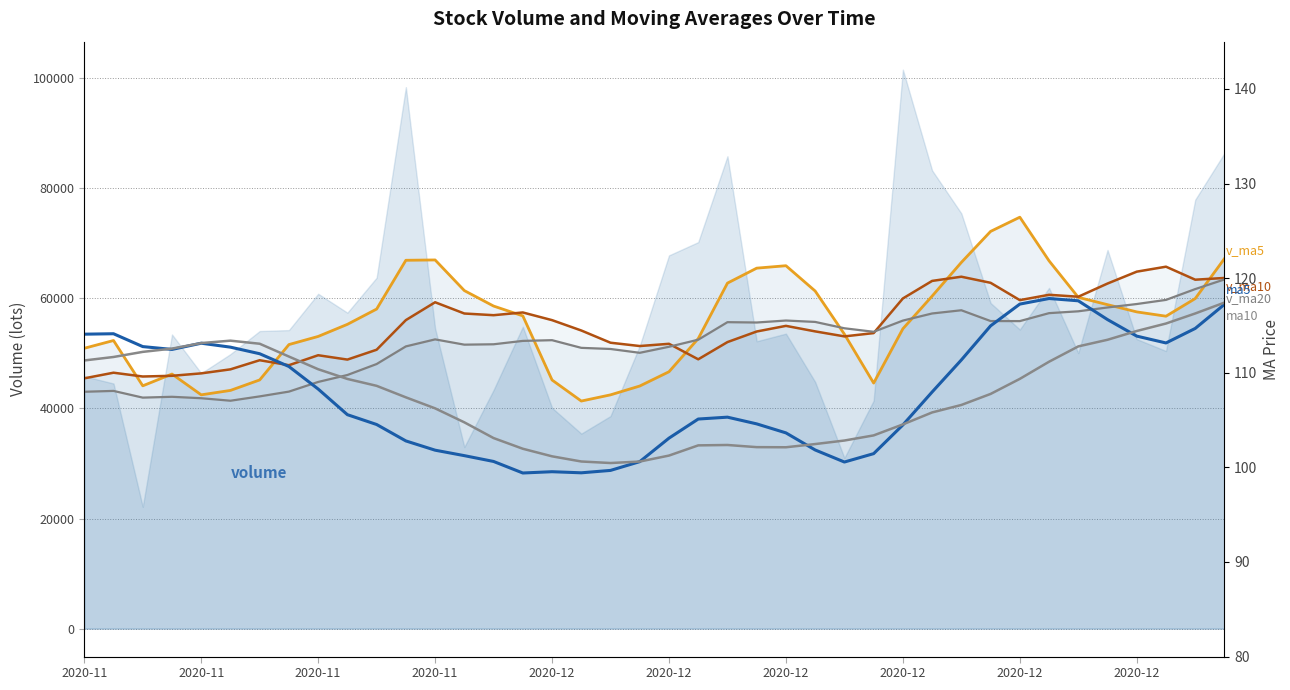

True or false: v_ma10 and v_ma20 intersect in this chart.

True